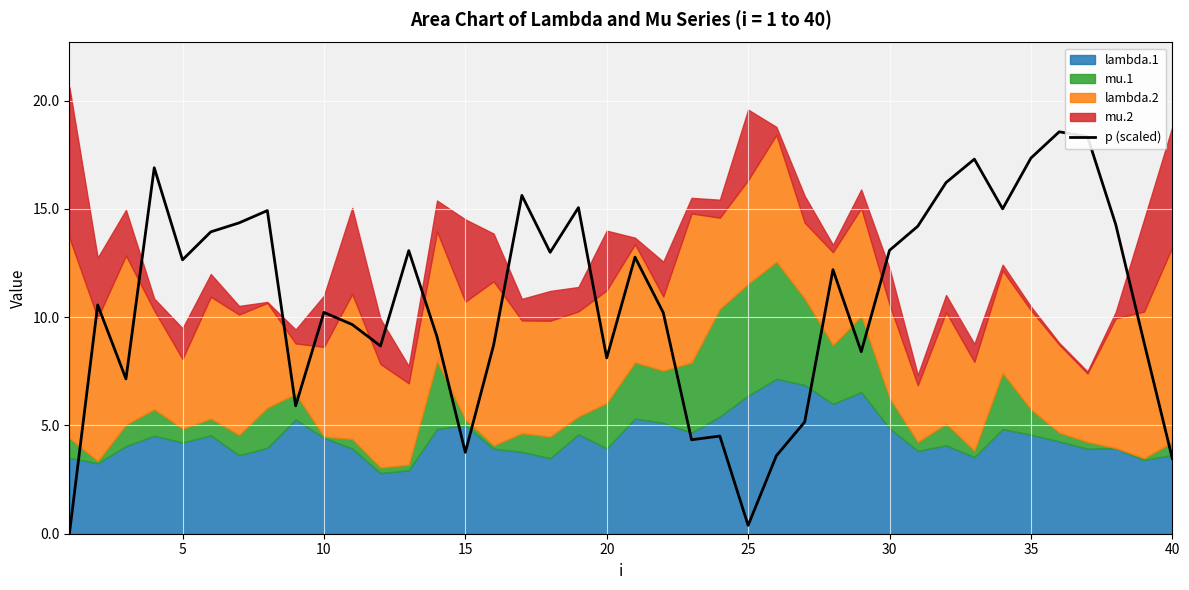

The value of p (scaled) at 15 is 3.8. True or false?

True